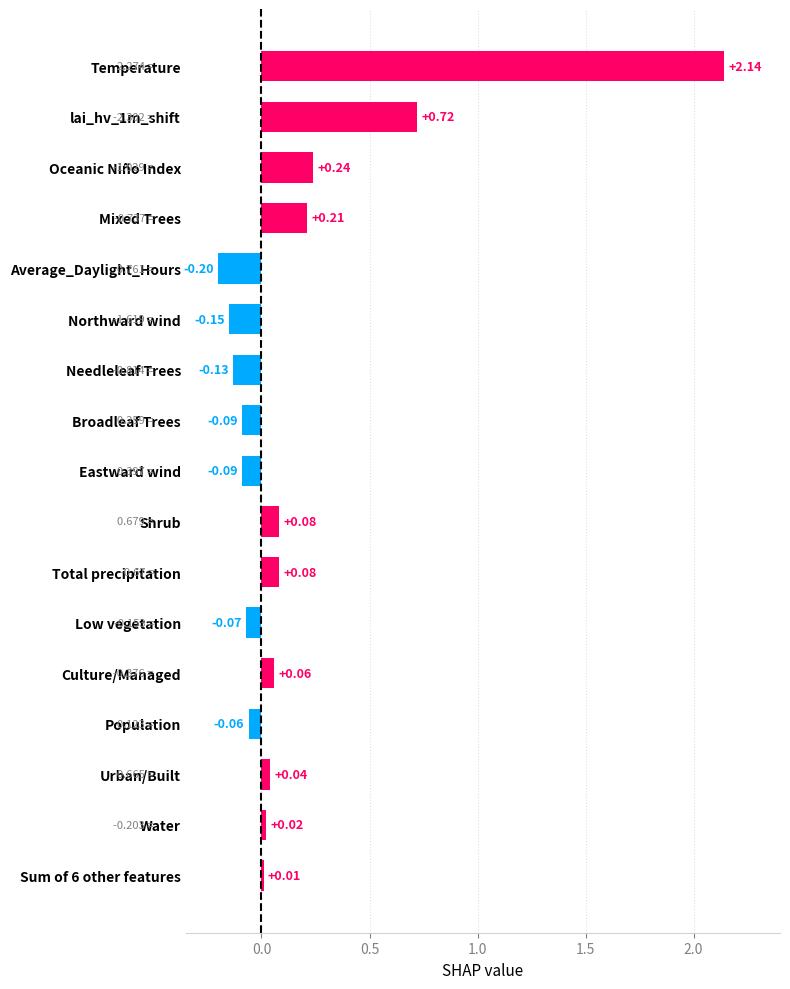

What is the change in value from Urban/Built to Mixed Trees?

+0.2